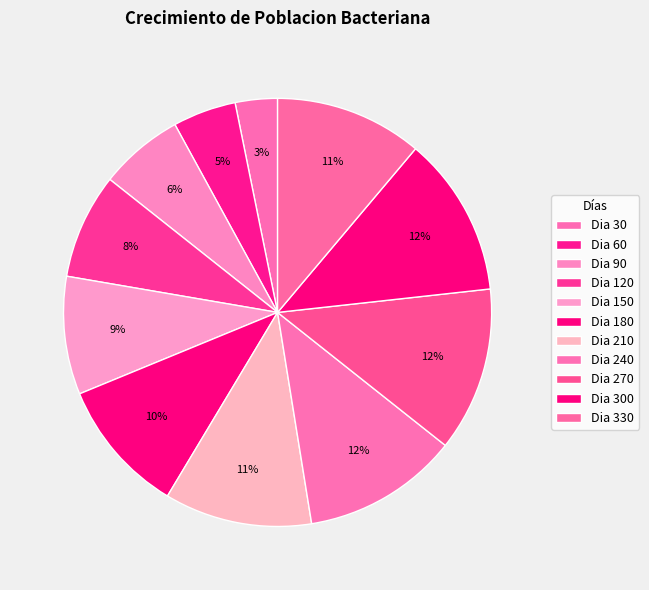

How many slices are in this pie chart?

11